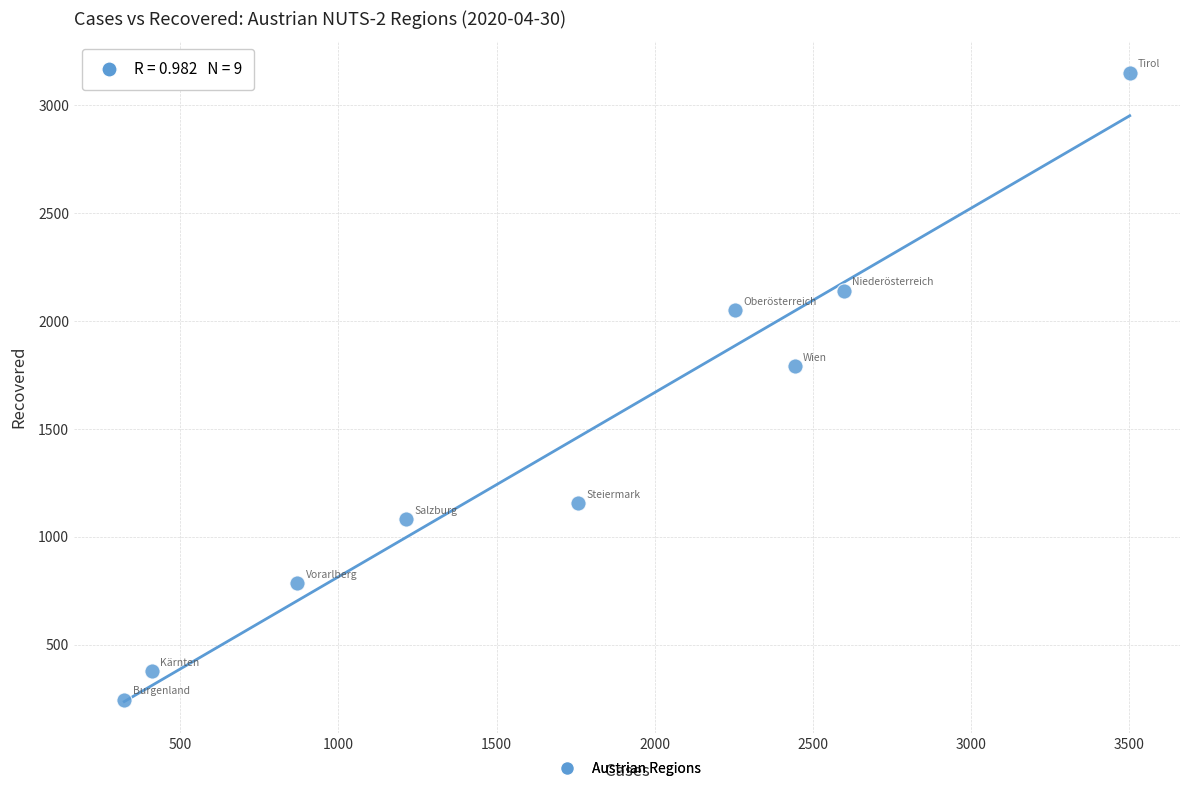

What Y value in the scatter plot is closest to 1698?

1790